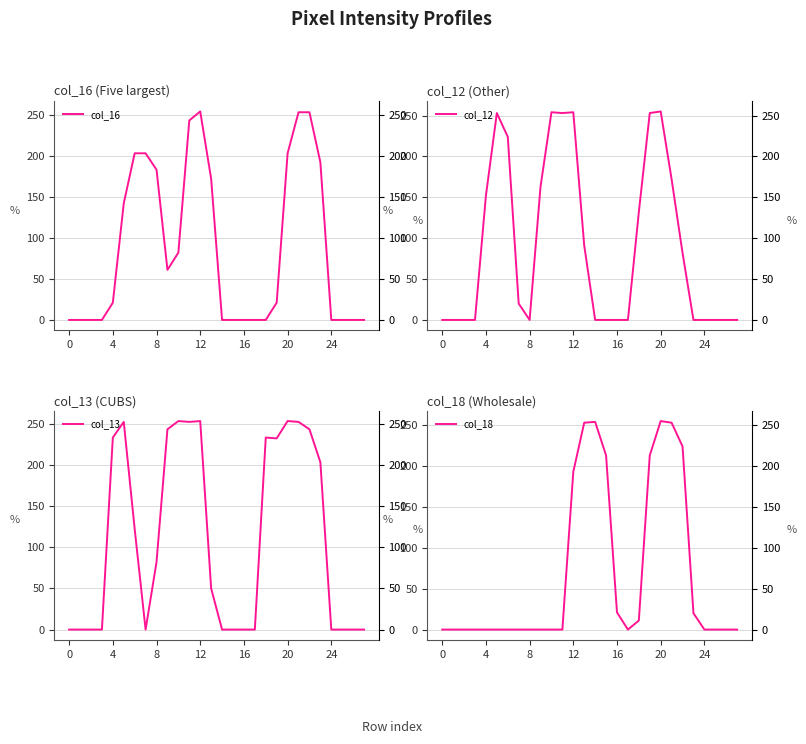

Reading right to left, what are all the values shown in this chart?

col_16: 0	0	0	0	192	253	253	203	21	0	0	0	0	0	172	254	243	82	61	183	203	203	142	21	0	0	0	0
col_12: 0	0	0	0	0	82	172	255	253	132	0	0	0	0	91	254	253	254	163	0	20	224	253	152	0	0	0	0
col_13: 0	0	0	0	203	243	252	253	232	233	0	0	0	0	50	253	252	253	243	82	0	122	252	233	0	0	0	0
col_18: 0	0	0	0	20	224	253	255	213	11	0	21	213	254	253	193	0	0	0	0	0	0	0	0	0	0	0	0